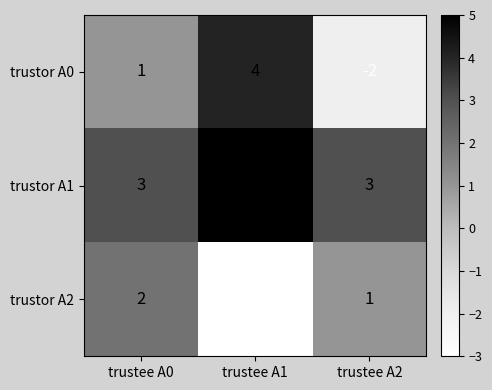

Is it true that trustor A1 equals 3 at trustee A2?

True